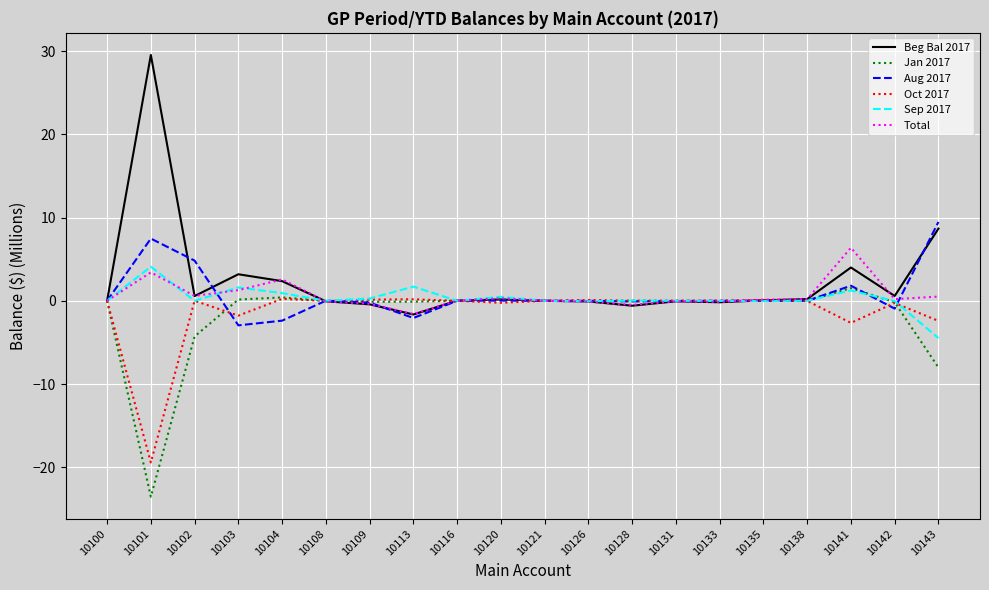

What is the highest value of the Aug 2017 series?

9.5